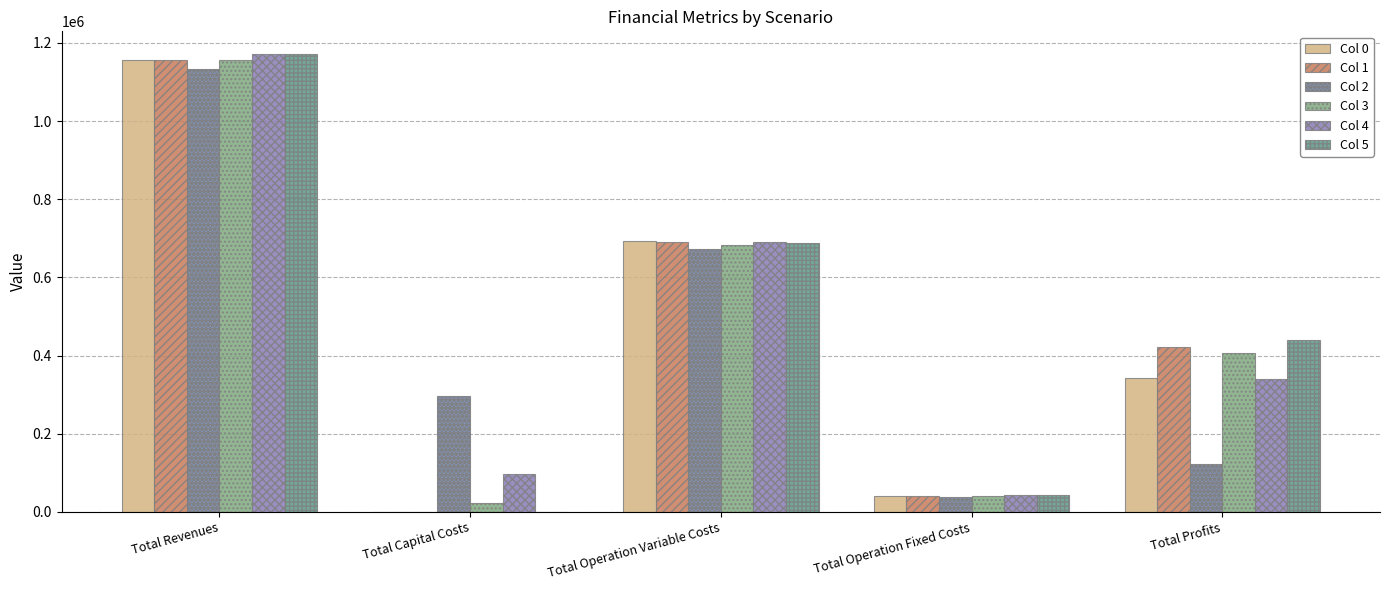

What is the approximate value of Col 2 at Total Capital Costs?

297600.0